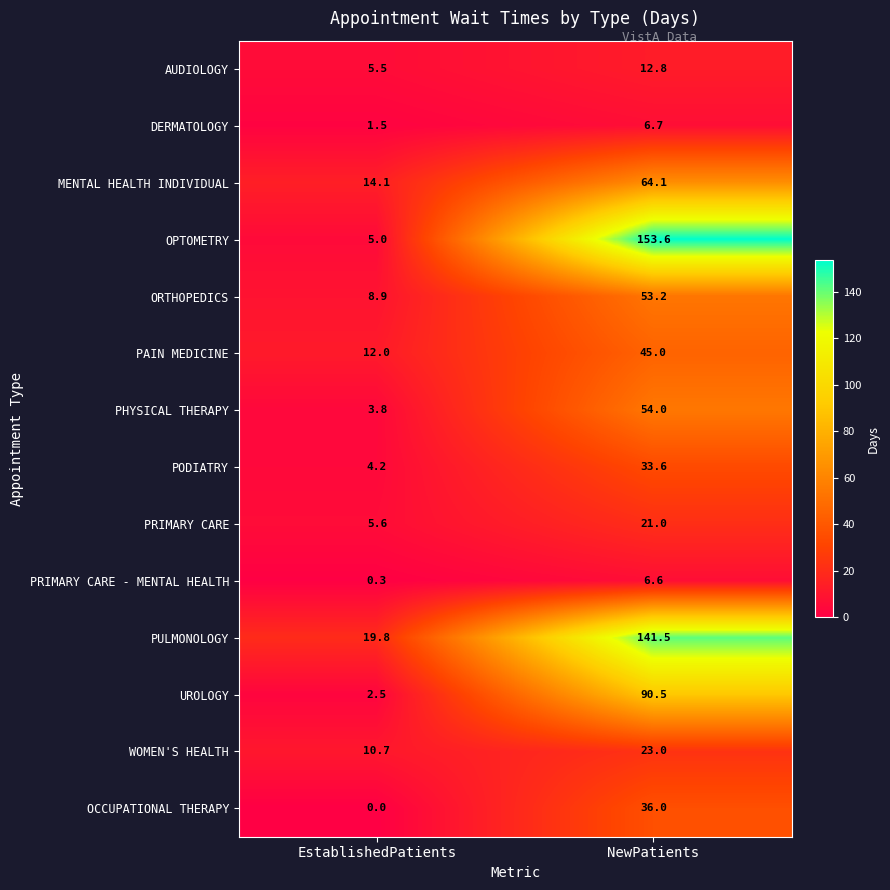

How many data points does each series have?

2